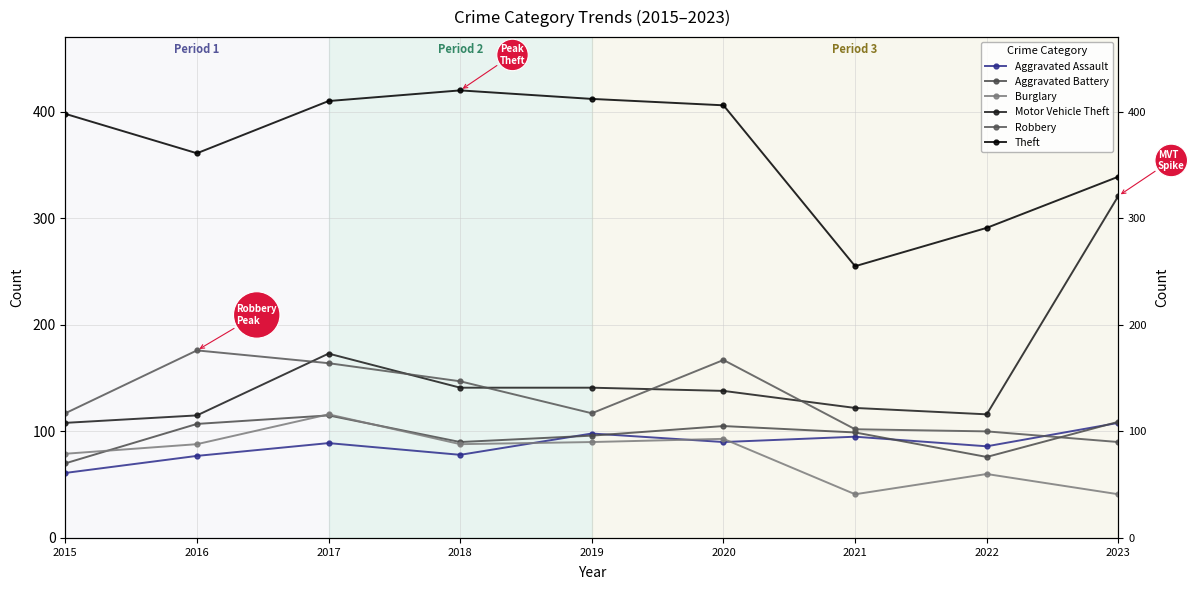

True or false: Motor Vehicle Theft and Robbery cross at least once.

True